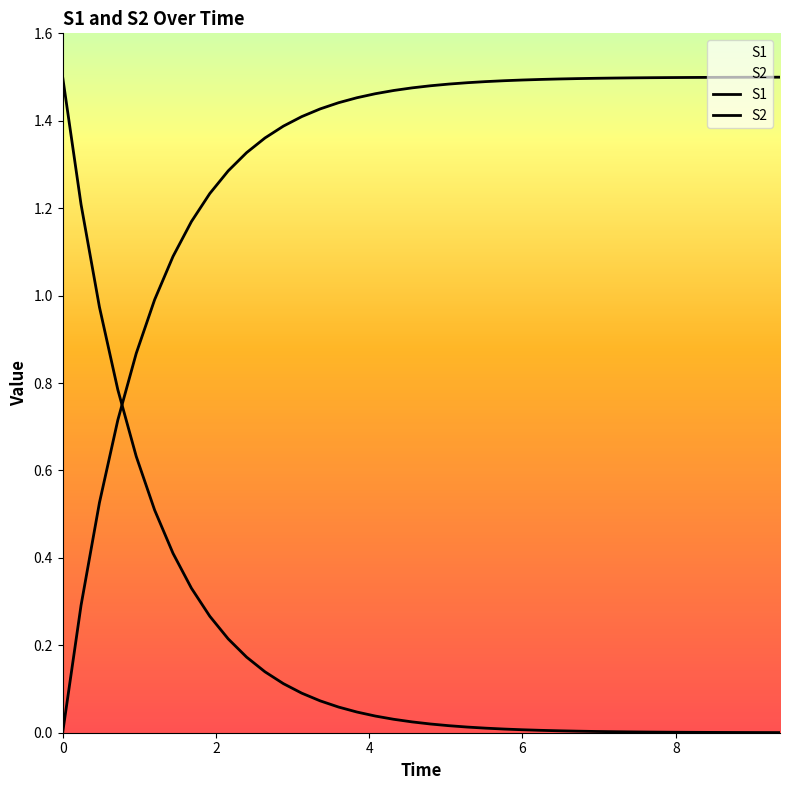

How many lines are shown in the chart?

2